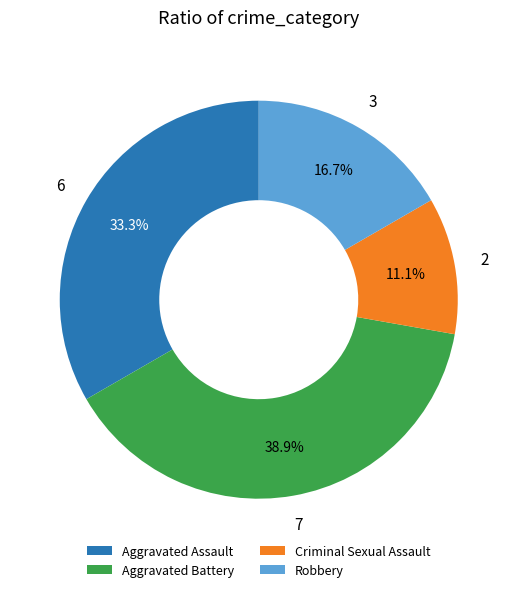

Rank the categories by value from highest to lowest.

Aggravated Battery, Aggravated Assault, Robbery, Criminal Sexual Assault